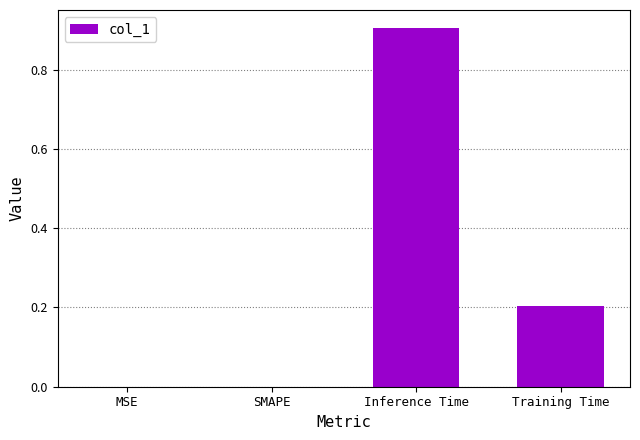

The value at MSE is 0.0. True or false?

True